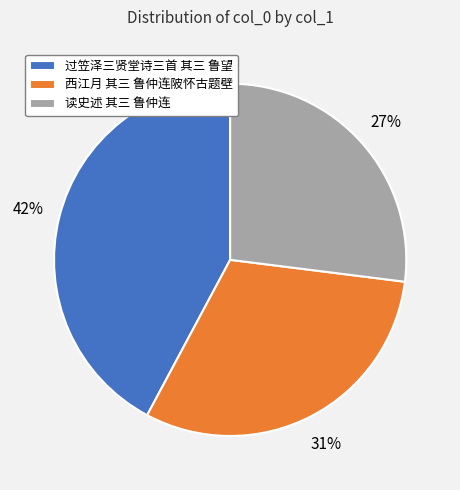

Between 西江月 其三 鲁仲连陂怀古题壁 and 过笠泽三贤堂诗三首 其三 鲁望, which is larger?

过笠泽三贤堂诗三首 其三 鲁望